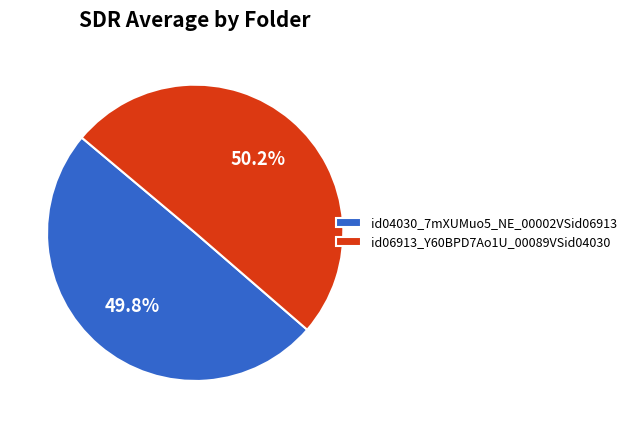

What percentage do id04030_7mXUMuo5_NE_00002VSid06913 and id06913_Y60BPD7Ao1U_00089VSid04030 together represent?

100.0%